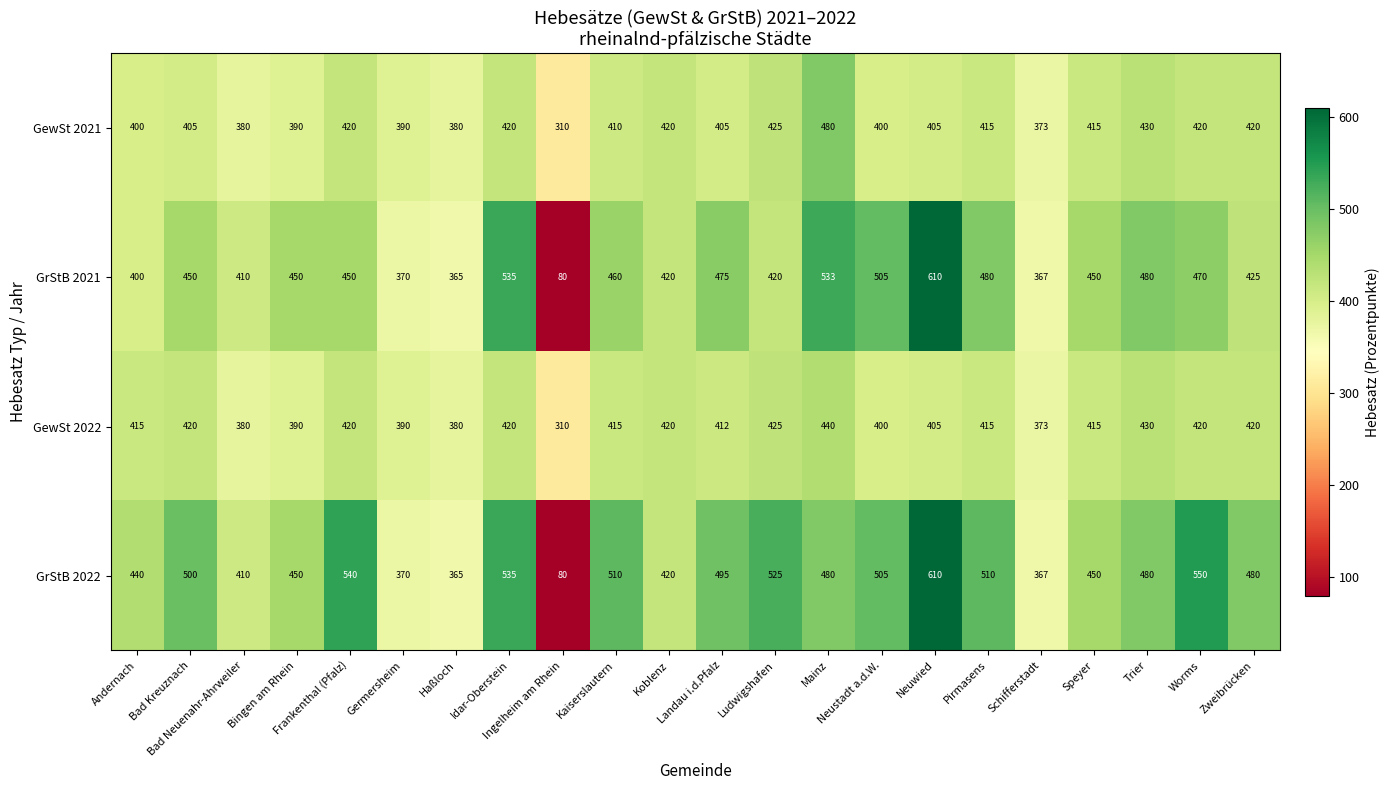

At how many categories does at least one series exceed 249?

22